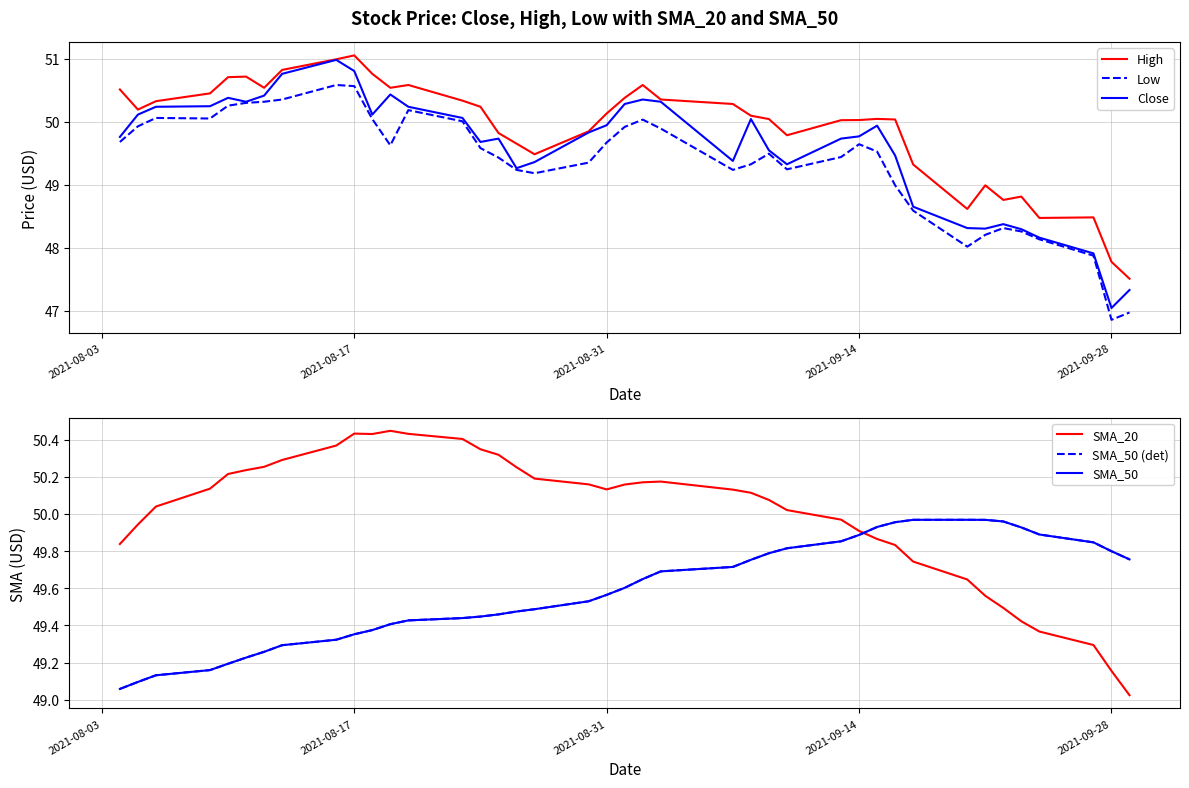

What is the lowest value of the High series?

47.5